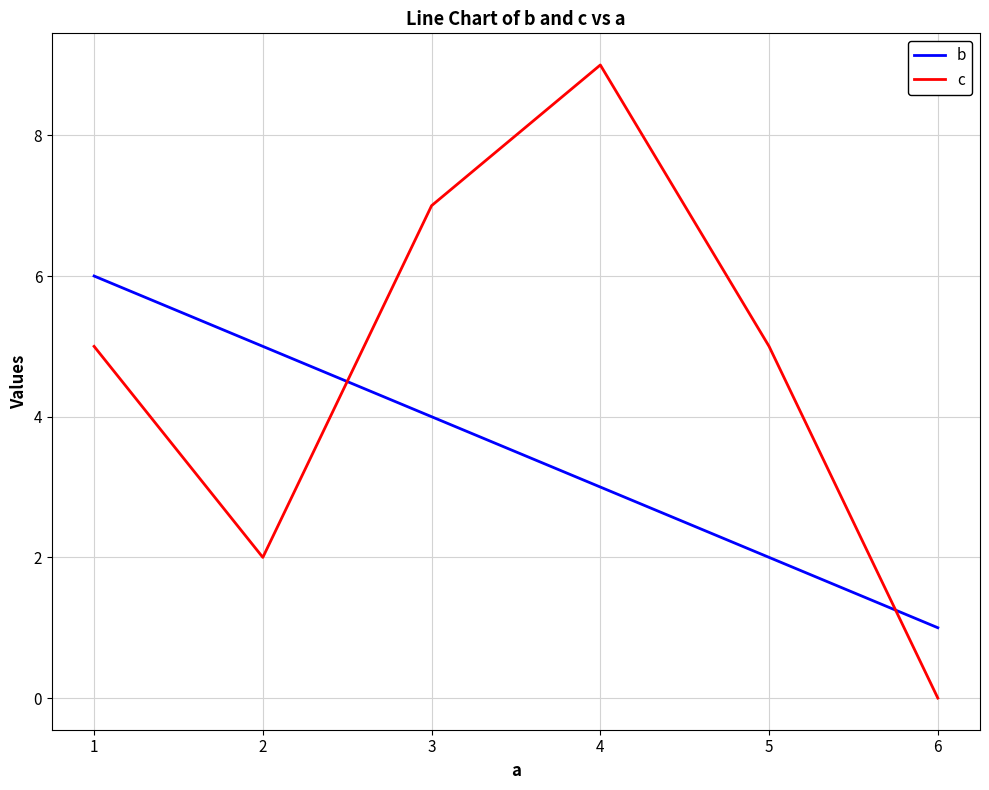

What is the difference between the maximum and minimum values in the c series?

9